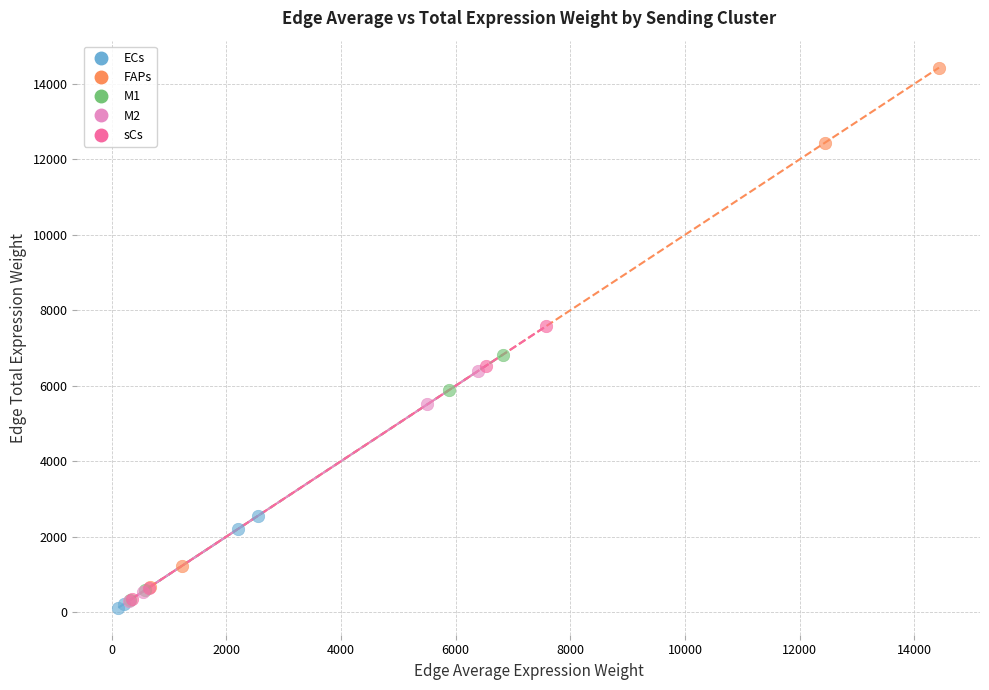

Which series has the widest spread of Y values?

FAPs